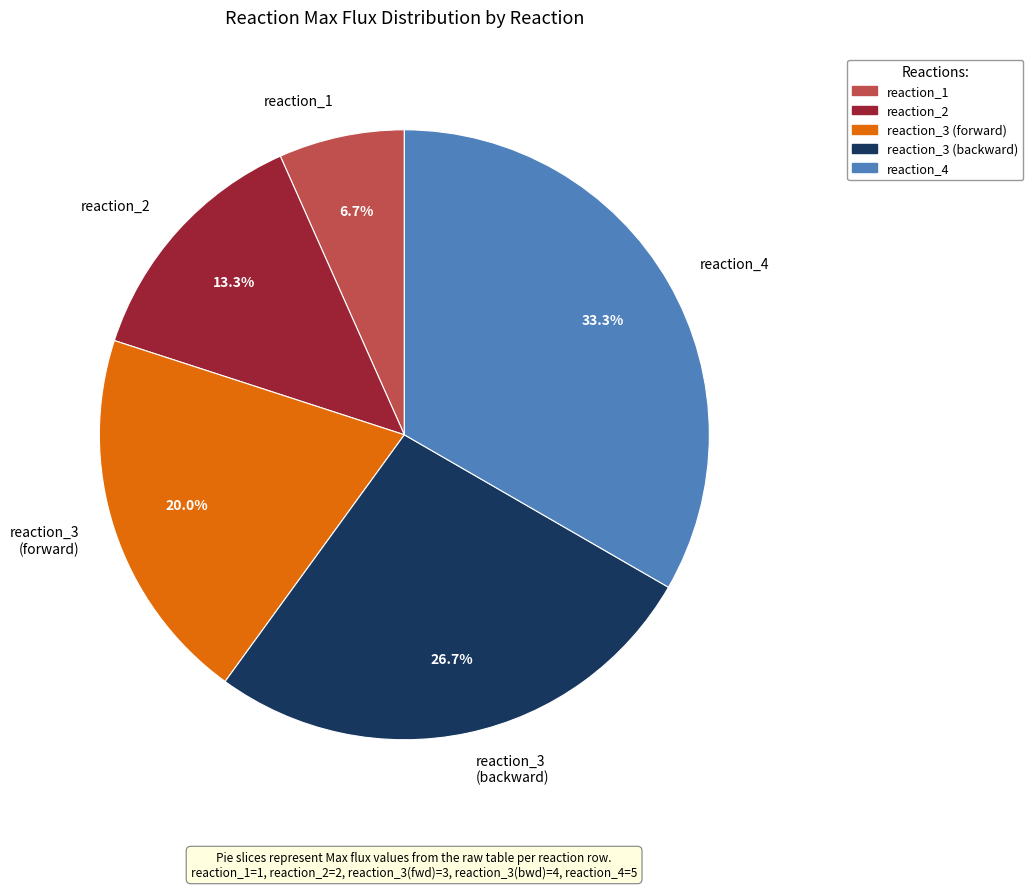

How many slices are in this pie chart?

5